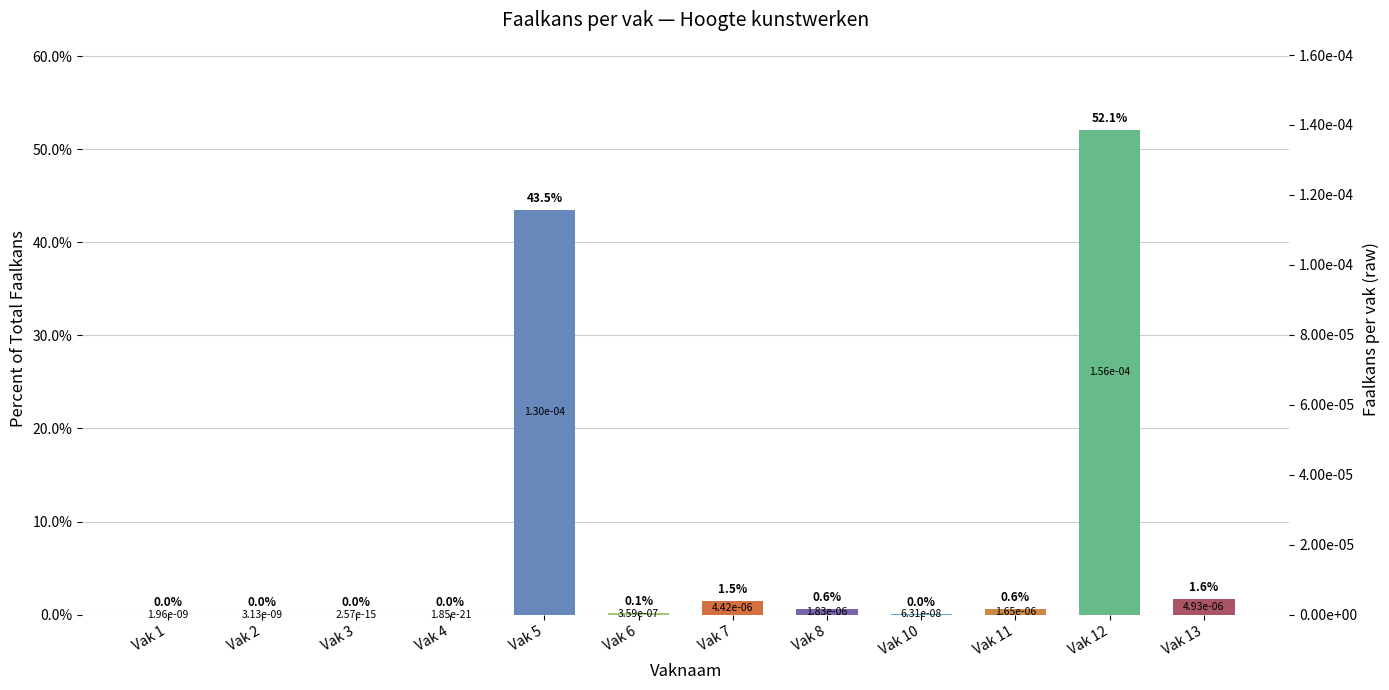

What is the value of the 10th bar from the left?

0.6